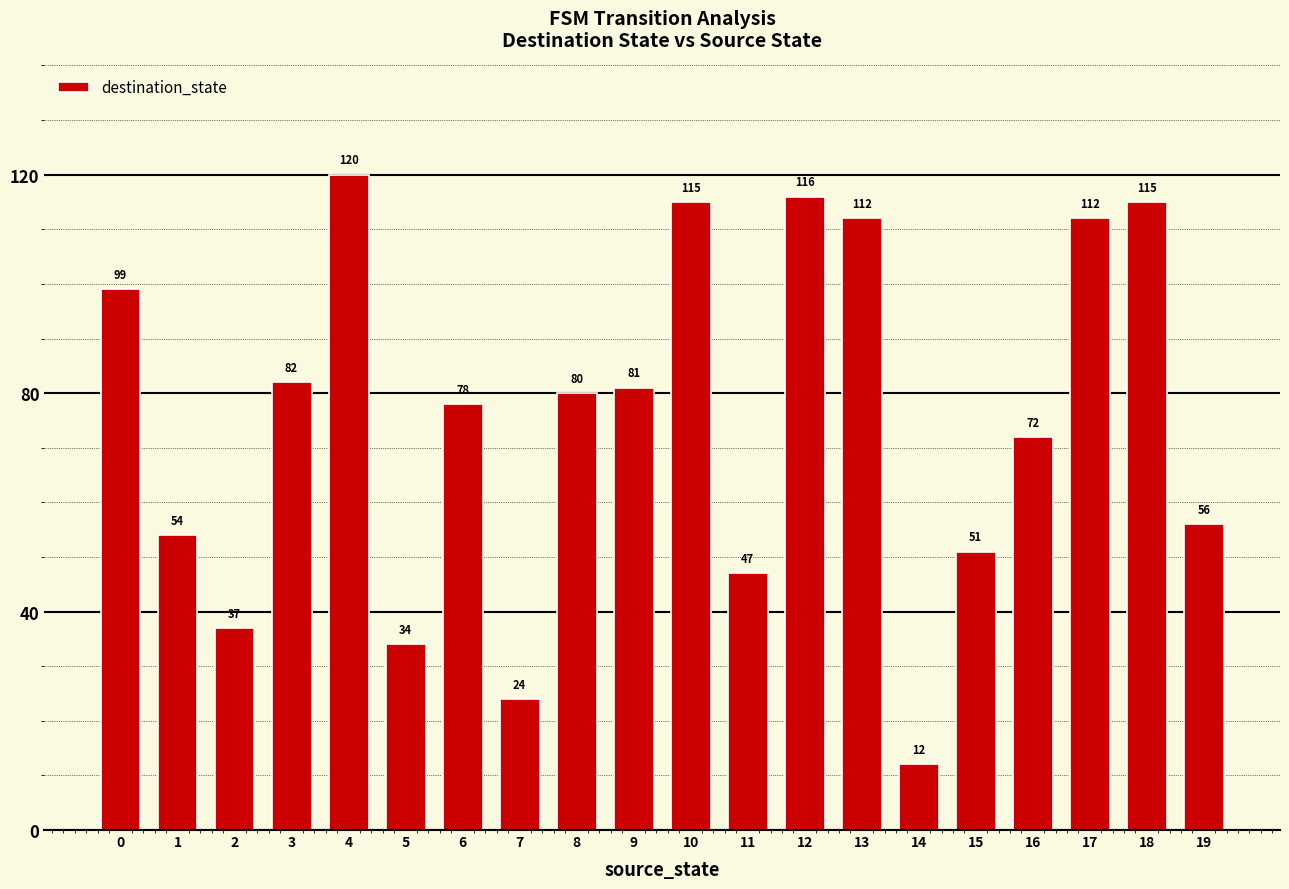

What is the maximum value shown in the chart?

120